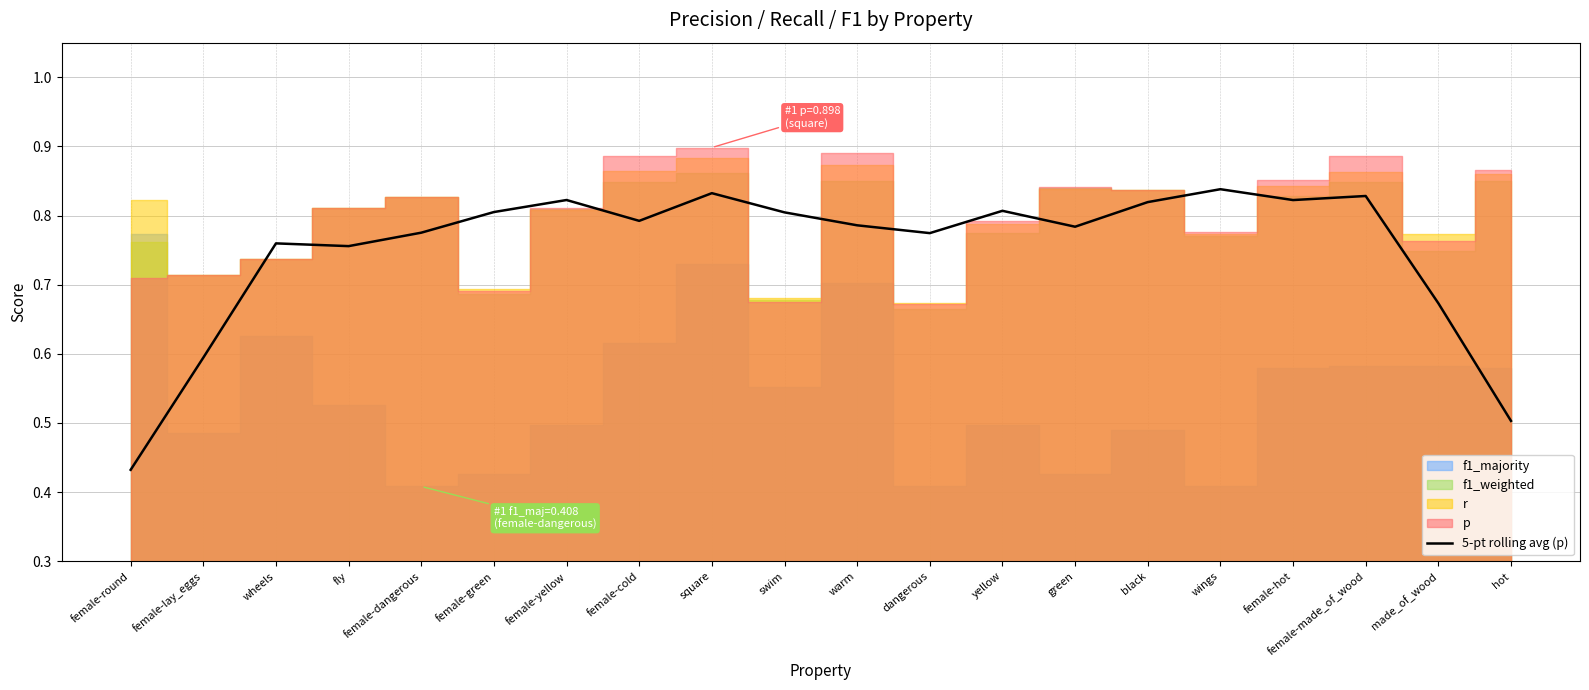

Reading right to left, transcribe all the data shown in this chart.

hot=0.5	made_of_wood=0.7	female-made_of_wood=0.8	female-hot=0.8	wings=0.8	black=0.8	green=0.8	yellow=0.8	dangerous=0.8	warm=0.8	swim=0.8	square=0.8	female-cold=0.8	female-yellow=0.8	female-green=0.8	female-dangerous=0.8	fly=0.8	wheels=0.8	female-lay_eggs=0.6	female-round=0.4